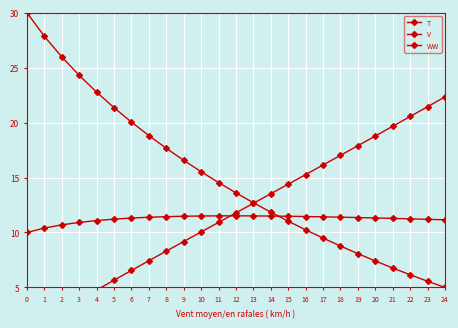

What is the total value across all series at 21?

37.7